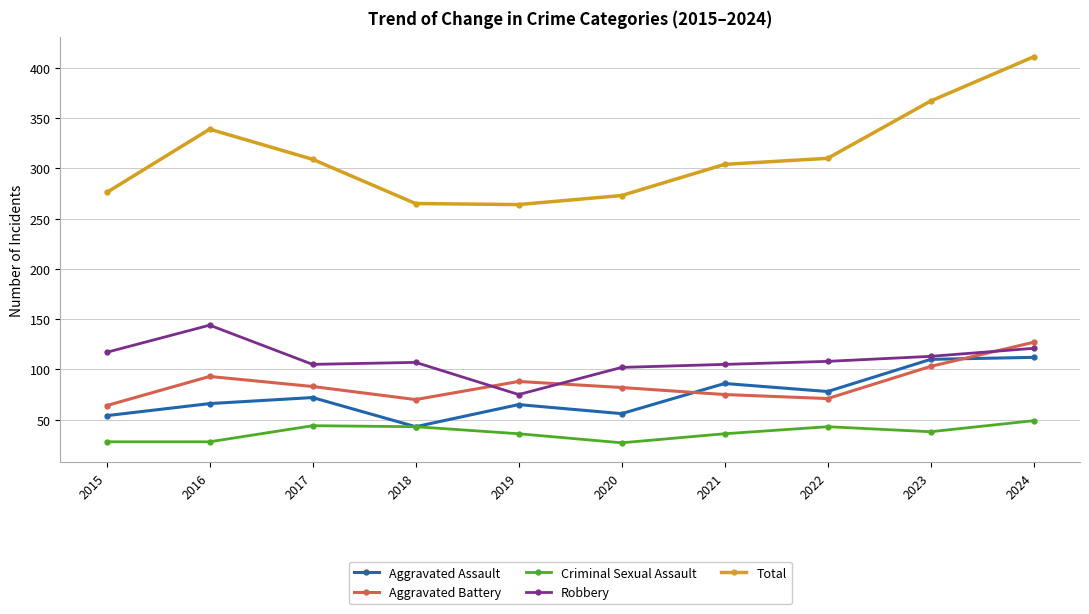

Where is the first local maximum for Robbery?

2016